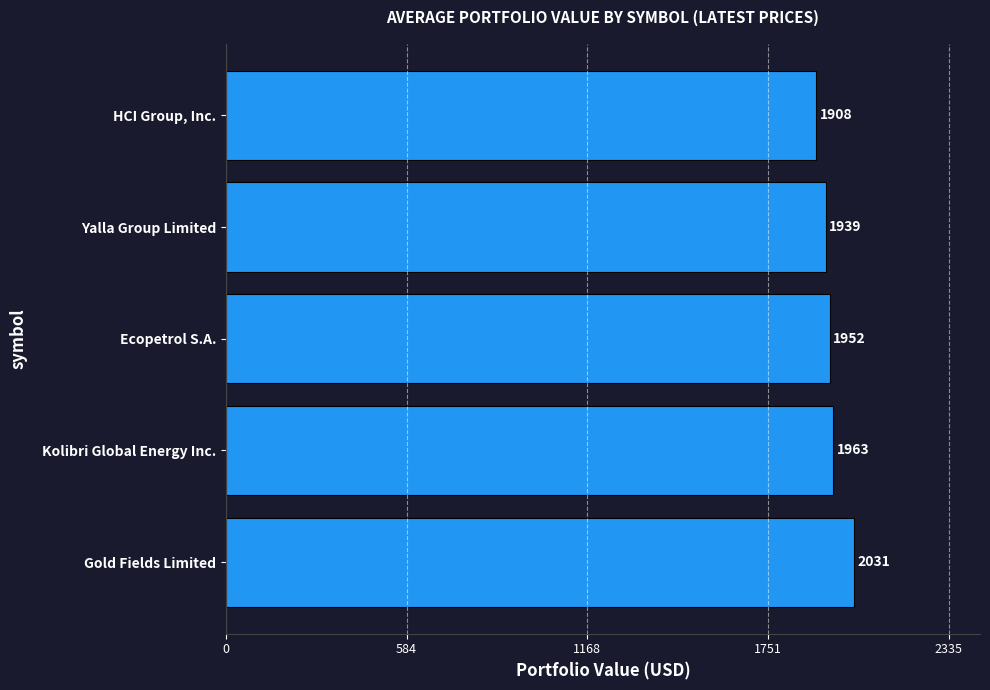

Which label corresponds to the smallest value in the chart?

HCI Group, Inc.